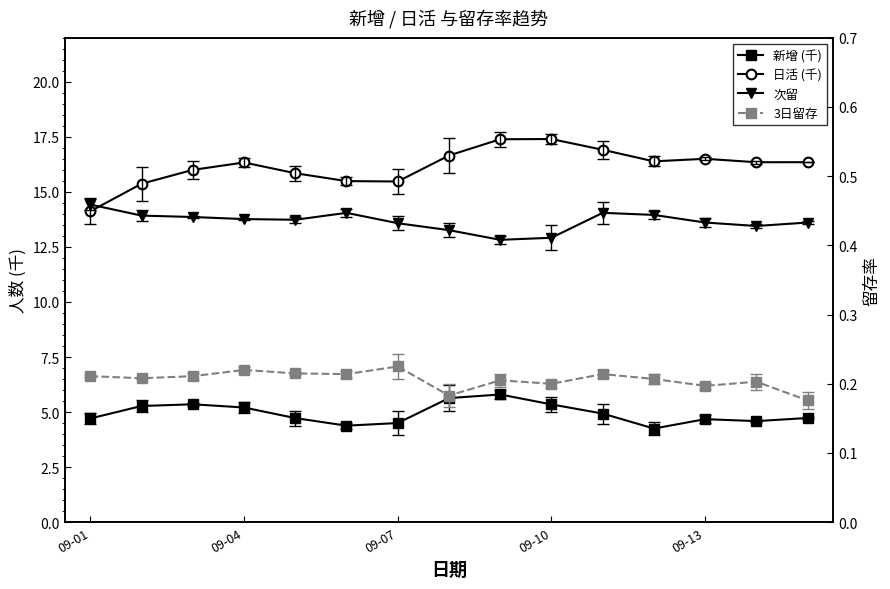

Count the number of data series in this chart.

4